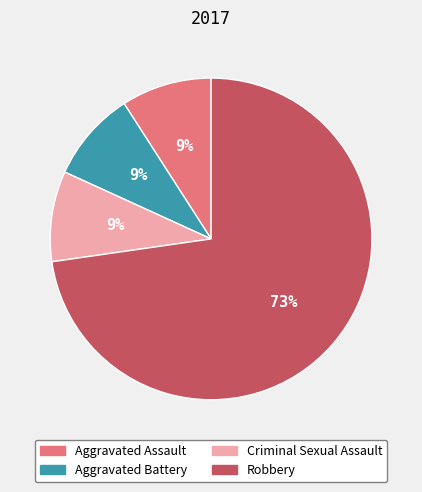

Does any single category account for the majority?

Yes